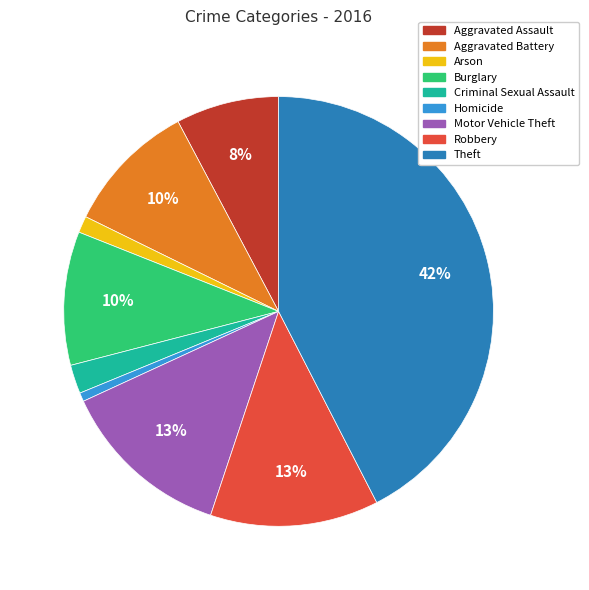

The Criminal Sexual Assault slice represents 2% of the pie. True or false?

True